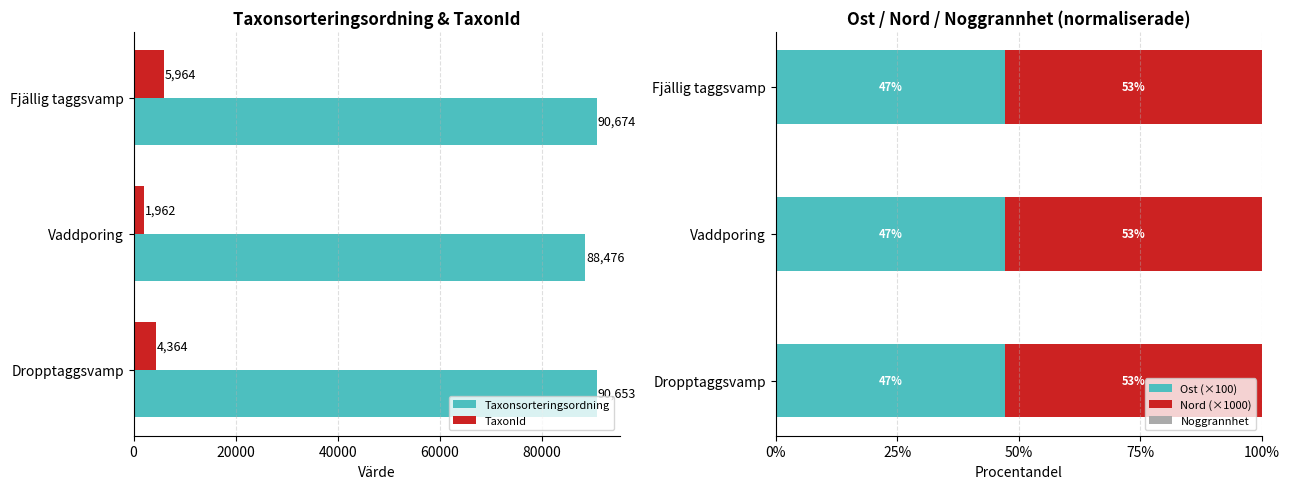

What is the value of the Taxonsorteringsordning bar at the 3rd from the left?

90653